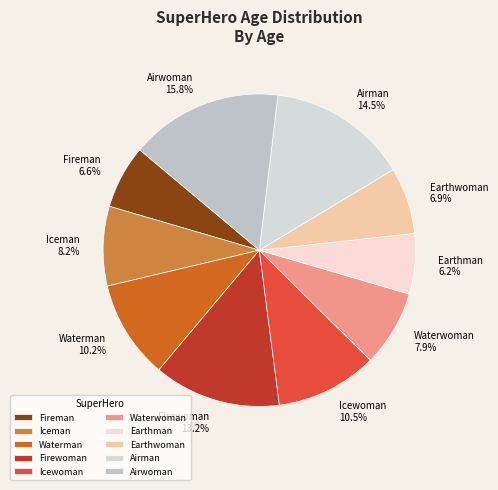

Is Fireman the majority of the pie?

No